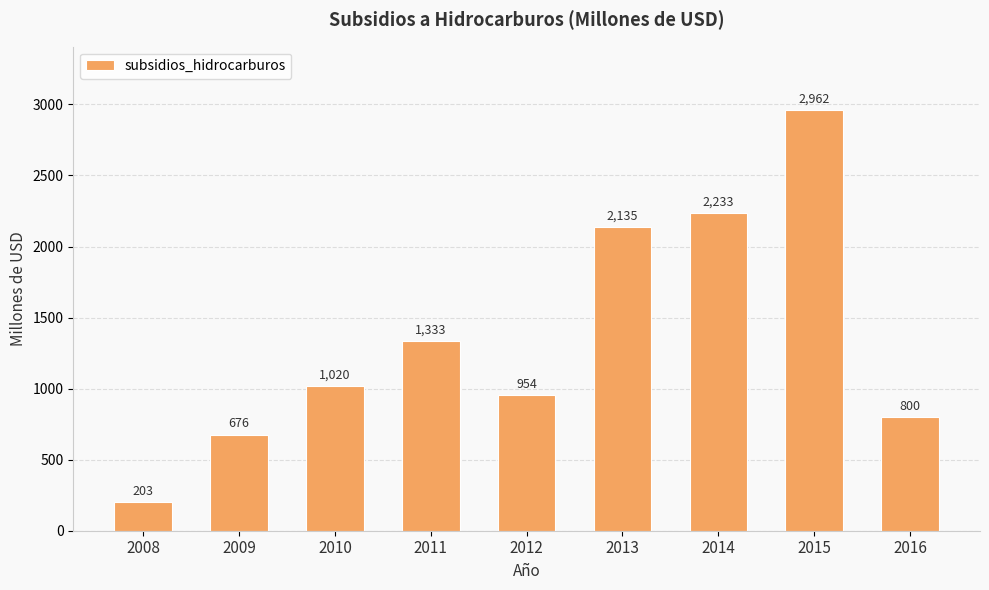

Reading left to right, list all the values displayed in this chart.

2008=203	2009=676	2010=1020	2011=1333	2012=954	2013=2135	2014=2233	2015=2962	2016=800